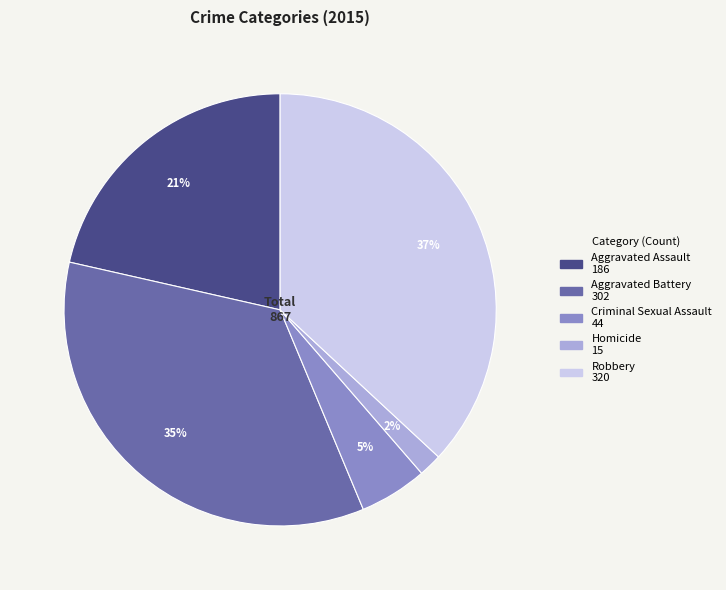

Do Aggravated Assault and Aggravated Battery together represent more than half of the pie?

Yes